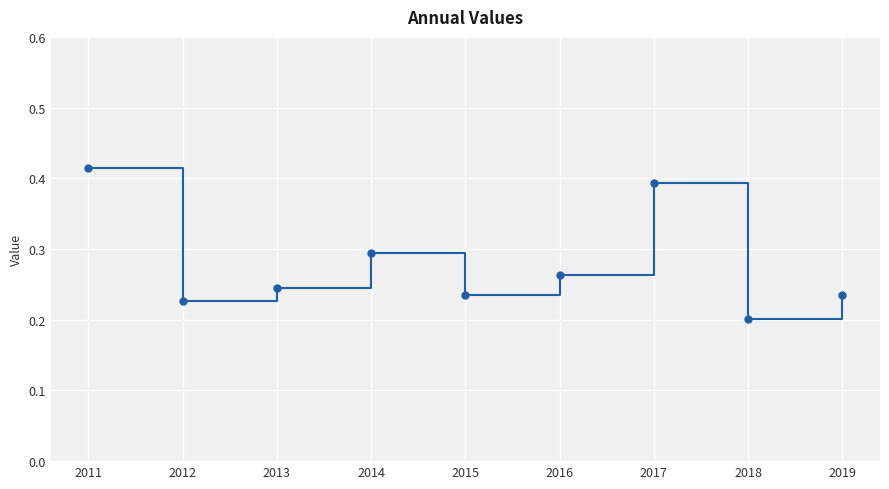

The chart shows a value of 0.1 at 2011. True or false?

False